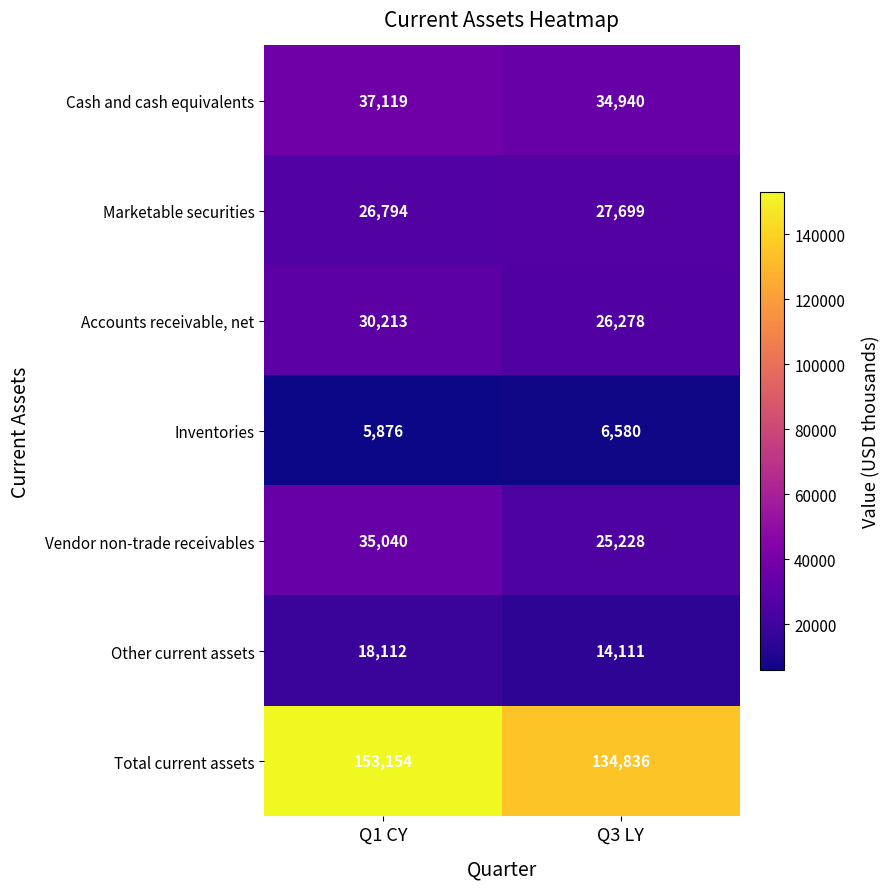

What is the sum of the Other current assets values at Q3 LY and Q1 CY?

32223